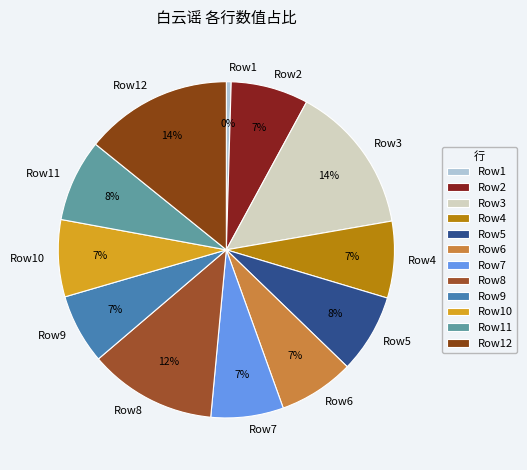

Combined, do Row5 and Row2 account for over 50%?

No